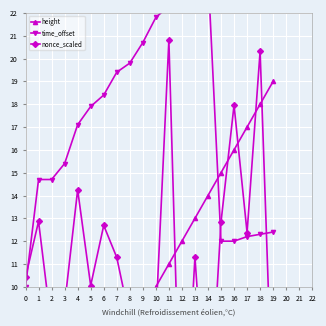

Count the number of categories in the chart.

20